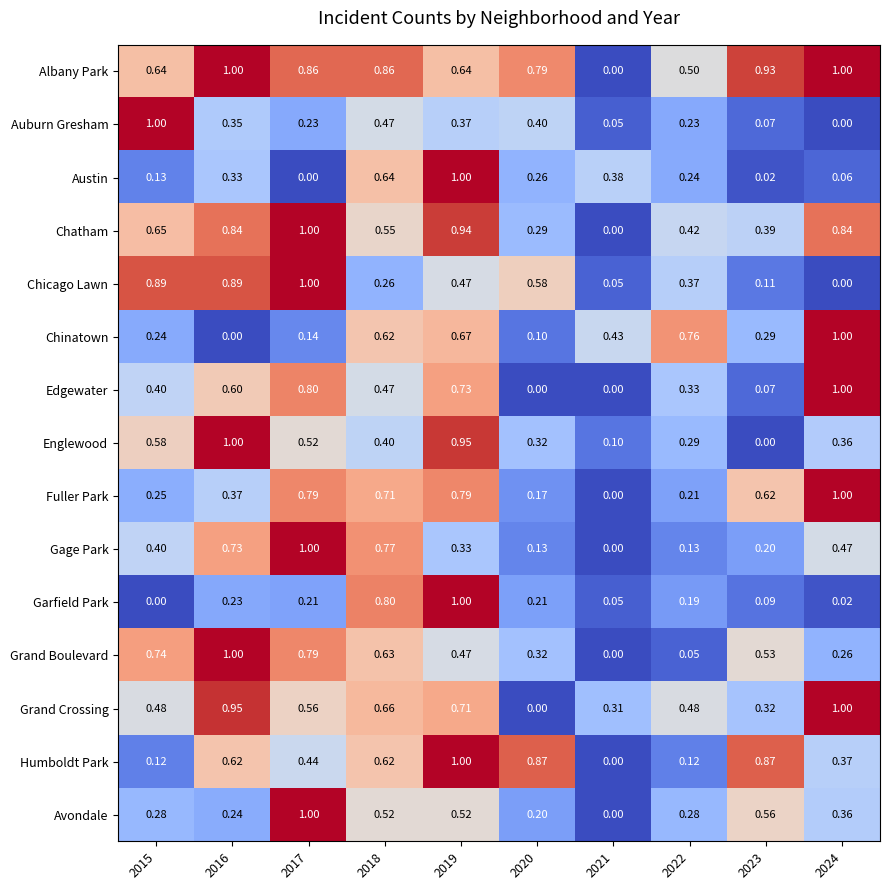

Between 2018 and 2024, which series saw the biggest shift?

Garfield Park